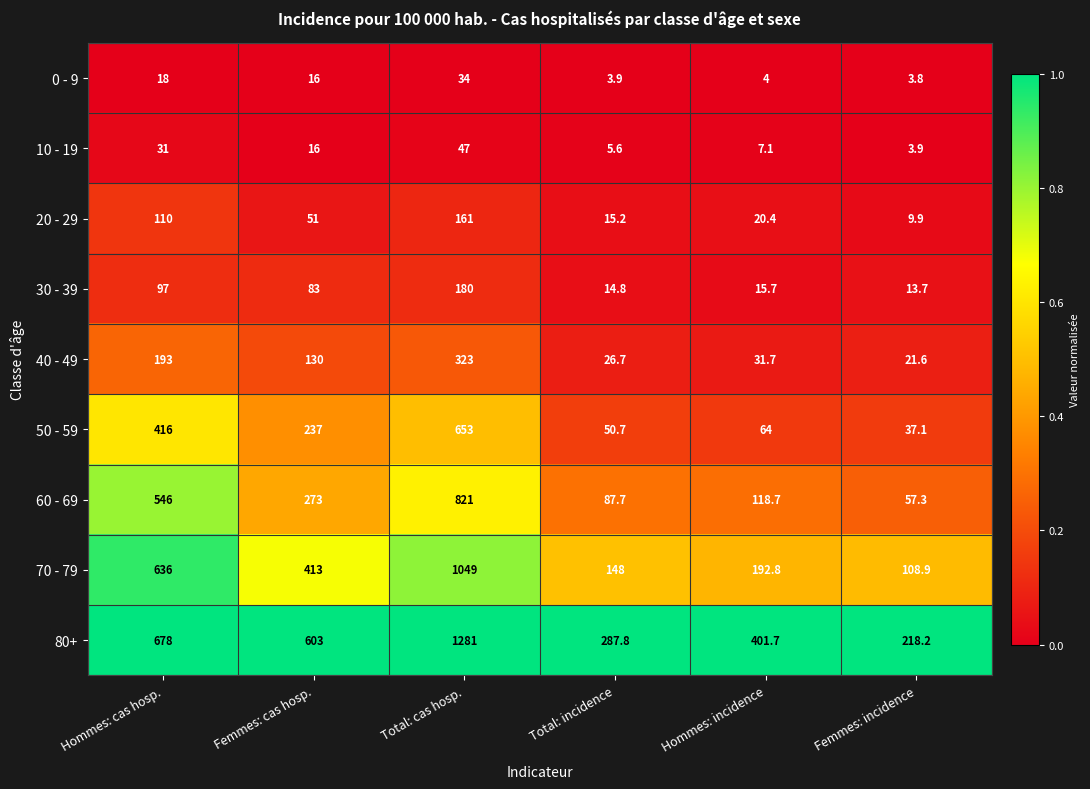

Which series changed the most between Hommes: cas hosp. and Femmes: incidence?

70 - 79